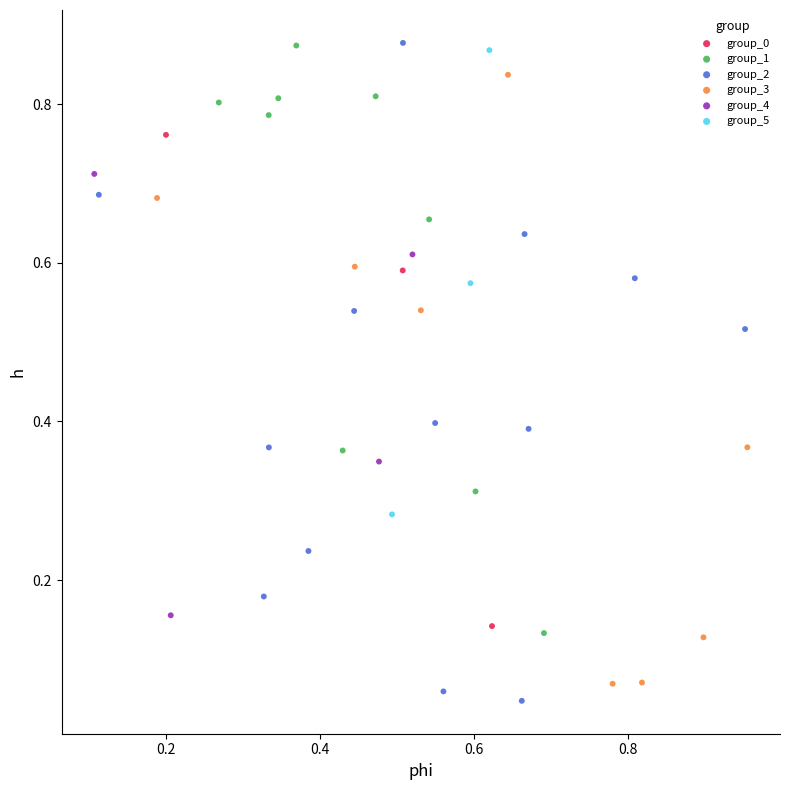

Which series contains the lowest Y value?

group_2